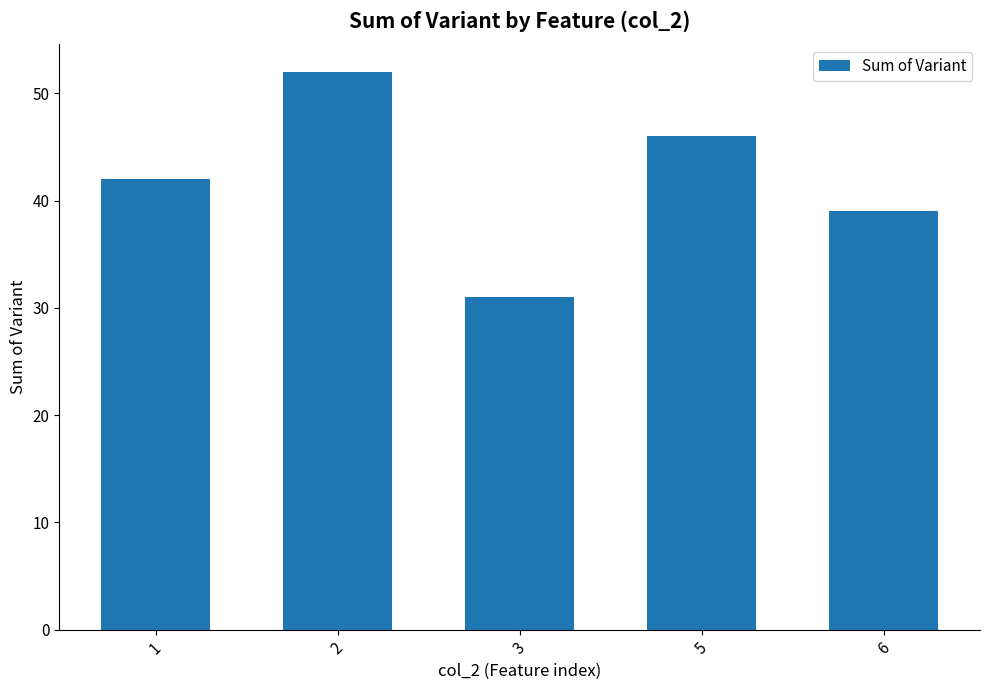

Reading left to right, extract all data points from this chart.

1=42	2=52	3=31	5=46	6=39